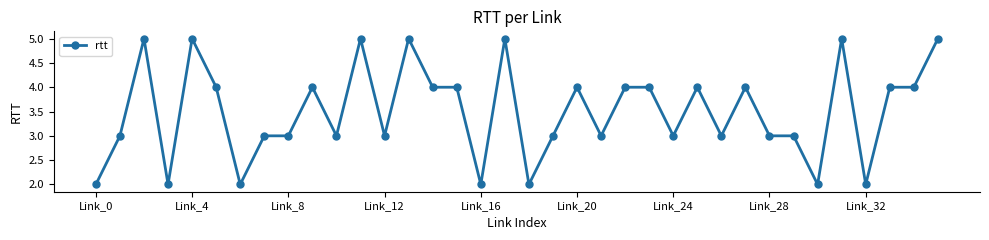

What is the sum of all values?

126